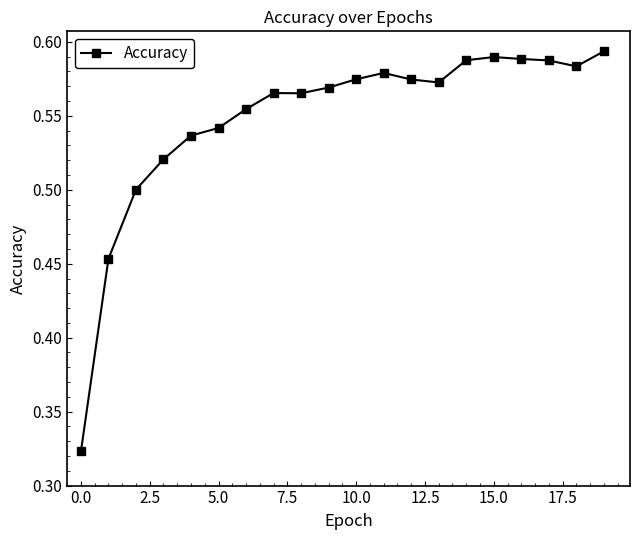

True or false: the data has more than 1 interior local peaks.

True